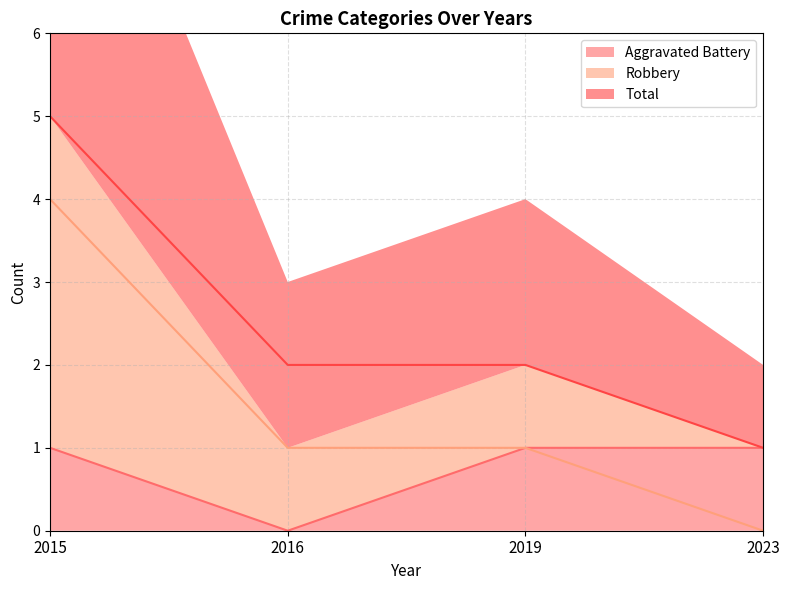

True or false: Robbery and Total intersect in this chart.

False